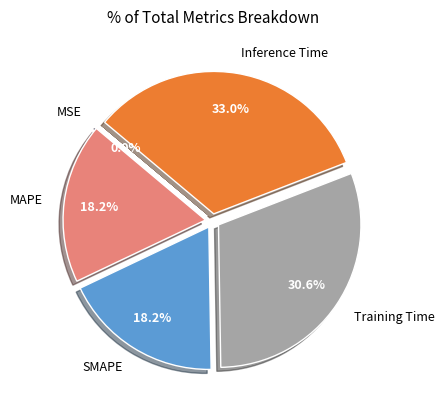

True or false: MAPE accounts for 13% of the total.

False